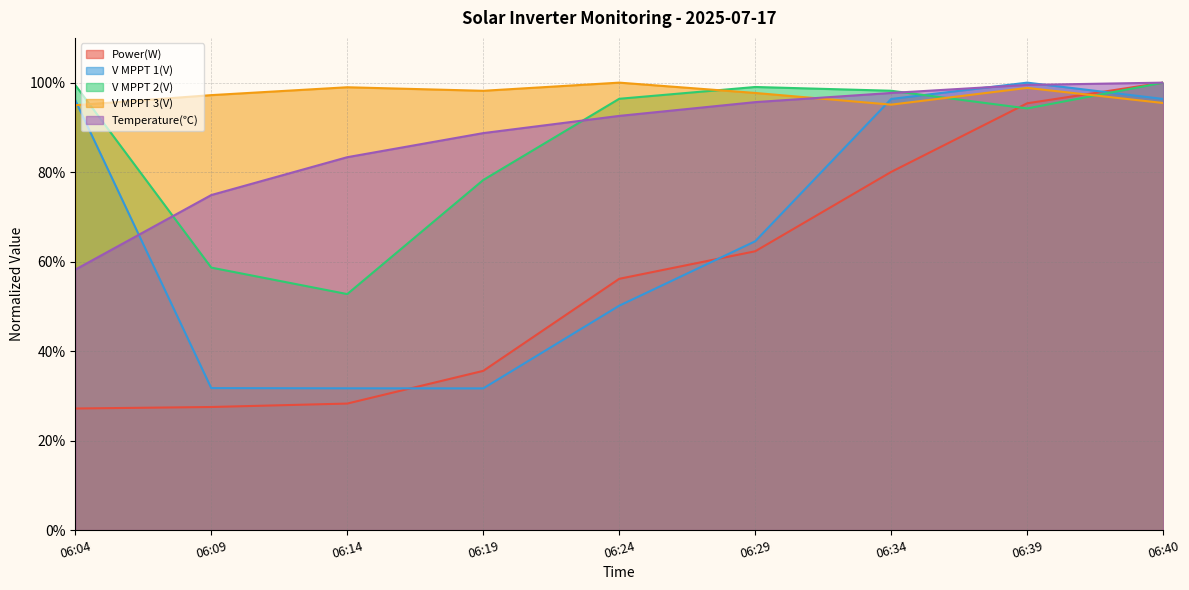

Which series has the widest spread of values?

Power(W)